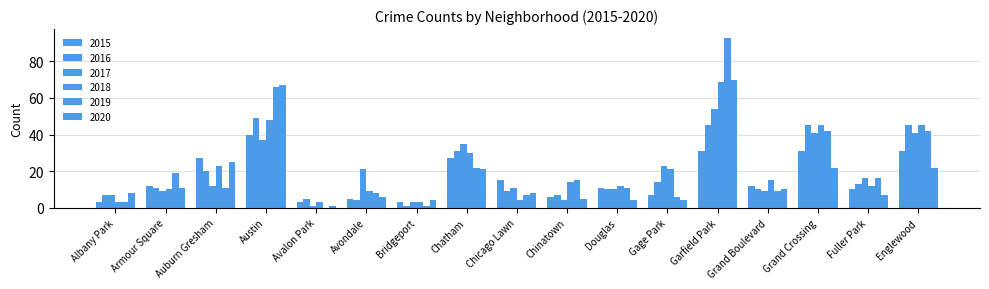

At which label does 2017 reach its peak?

Garfield Park